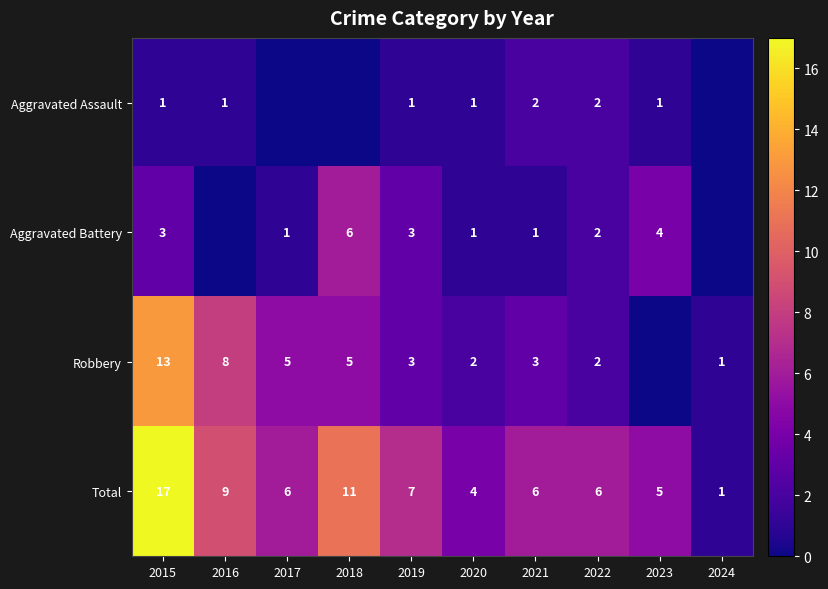

What is the difference between the Robbery values at 2015 and 2024?

12